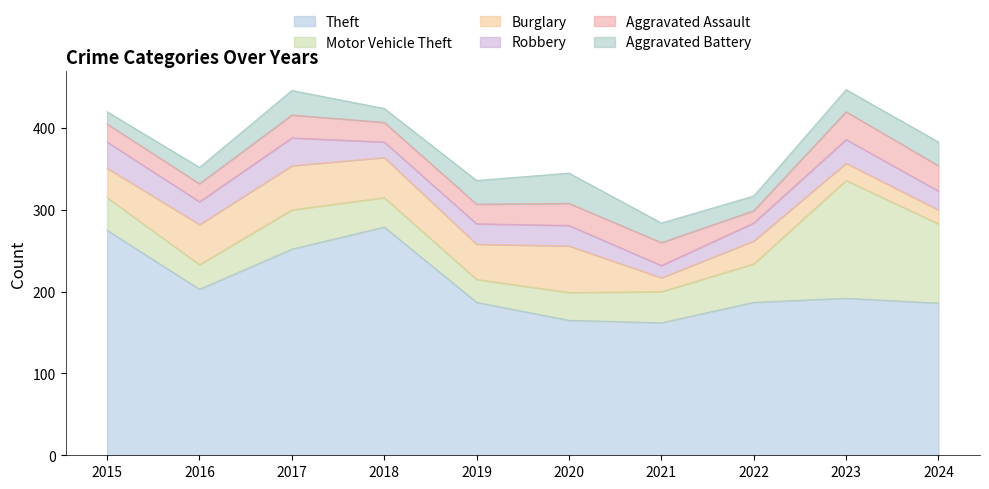

Does the chart display data point markers on the line(s)?

No